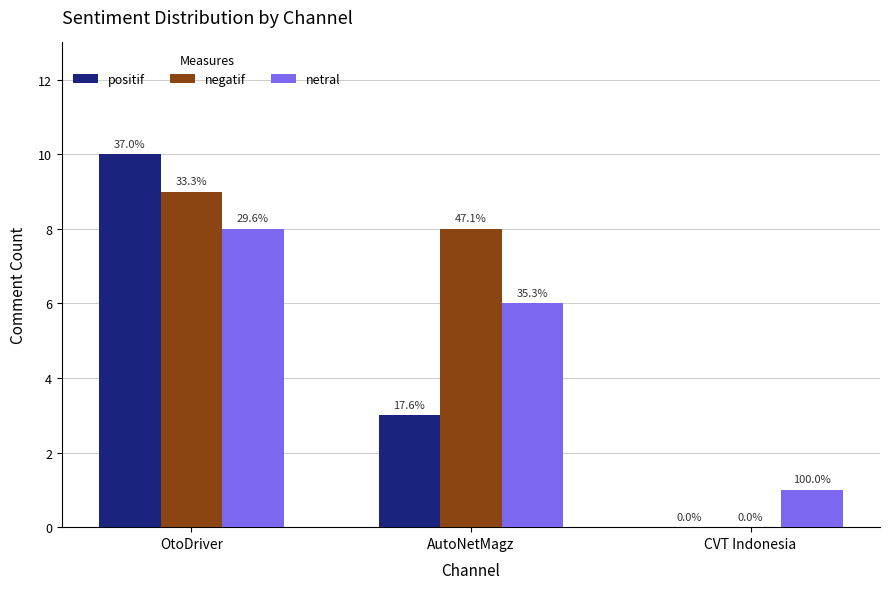

What is the label of the 2nd bar from the left?

AutoNetMagz